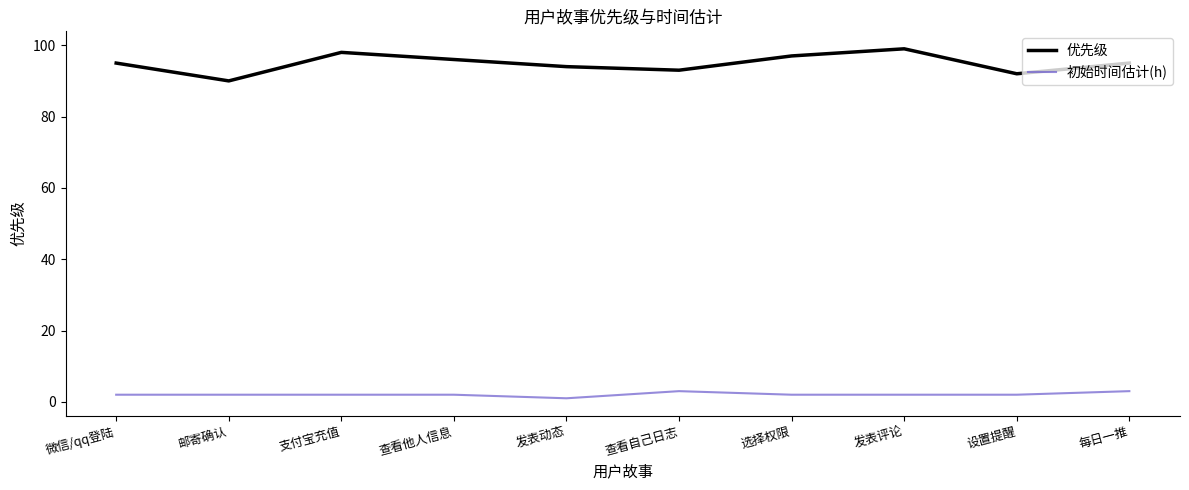

What is the approximate value of 优先级 at 每日一推?

95